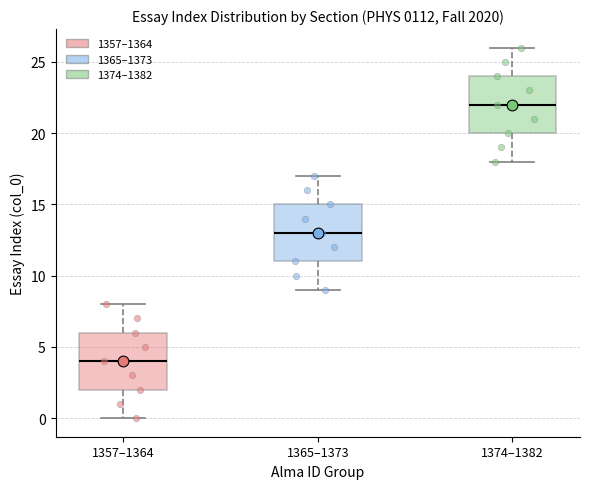

Where does the median line of the box for 1357–1364 sit on the y-axis? The values are not printed on the chart, so give them approximately, as read against the axis.

4